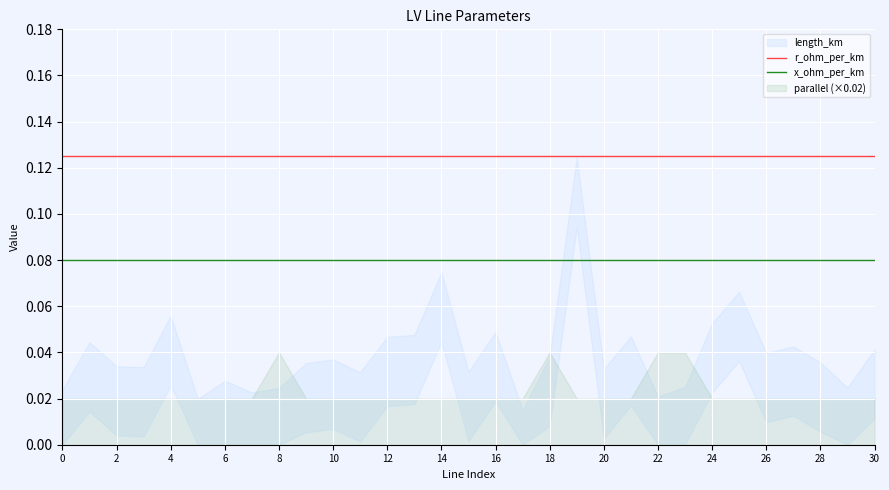

What is the value of the x_ohm_per_km point at the 21st from the left?

0.1